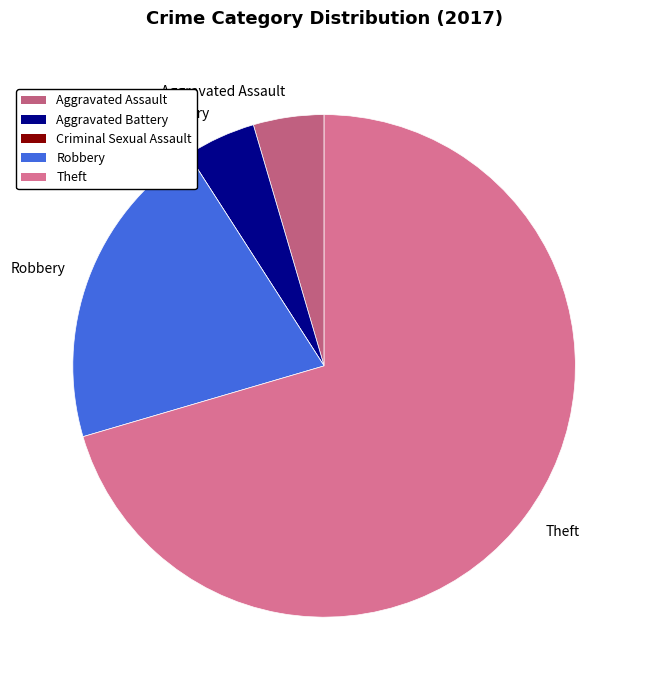

Does Robbery represent more than half of the total?

No